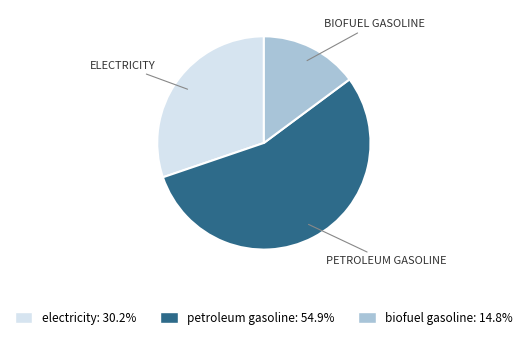

Between petroleum gasoline and biofuel gasoline, which is larger?

petroleum gasoline